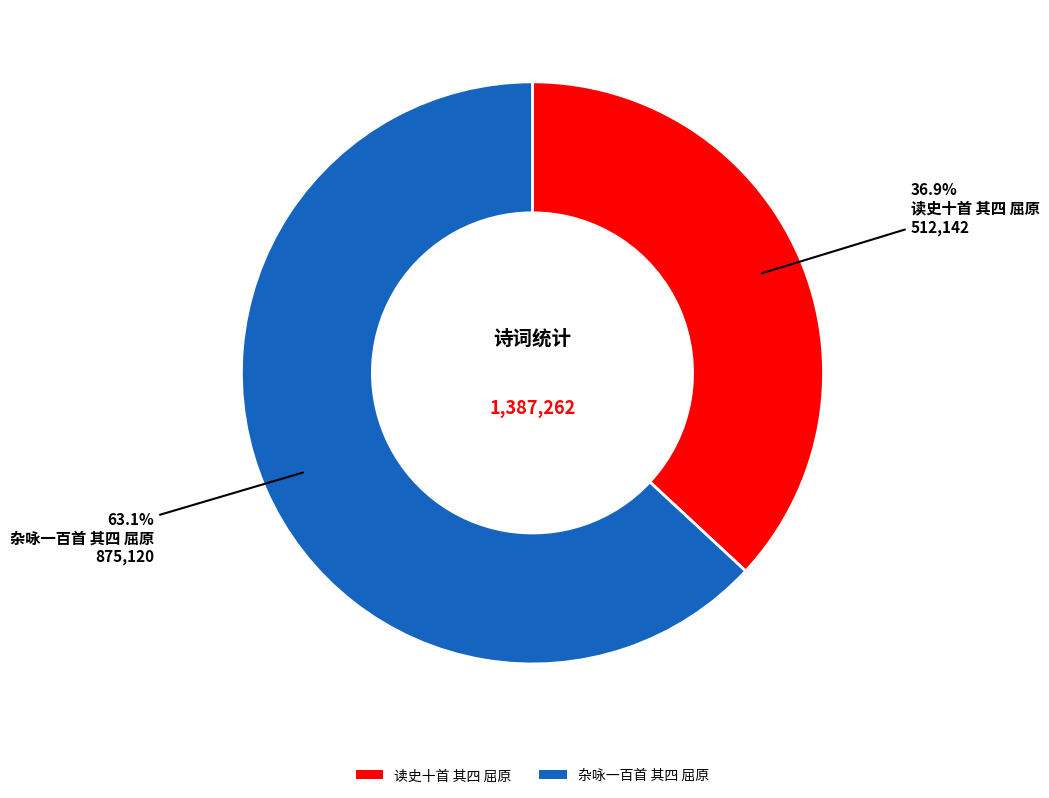

To the nearest percent, what percentage of the pie is 杂咏一百首 其四 屈原?

63%